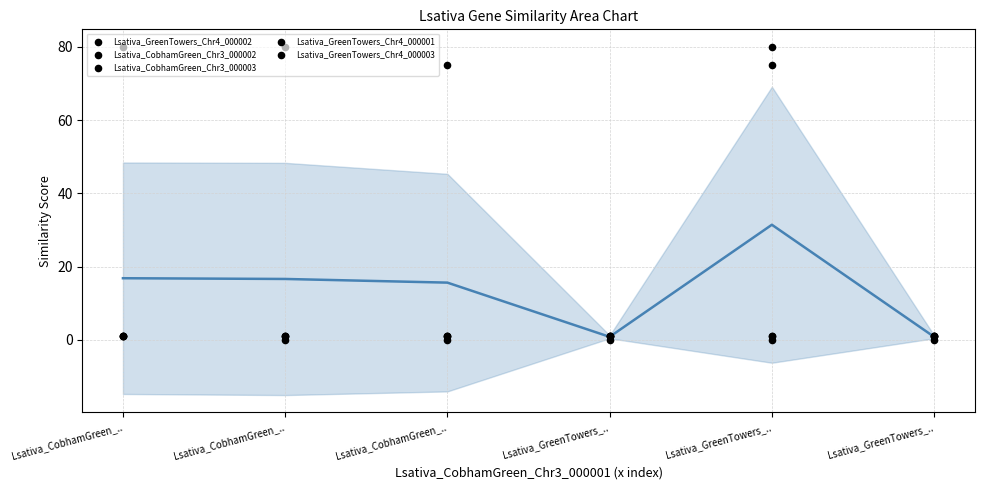

Which series has the largest total across all categories?

Lsativa_GreenTowers_Chr4_000002